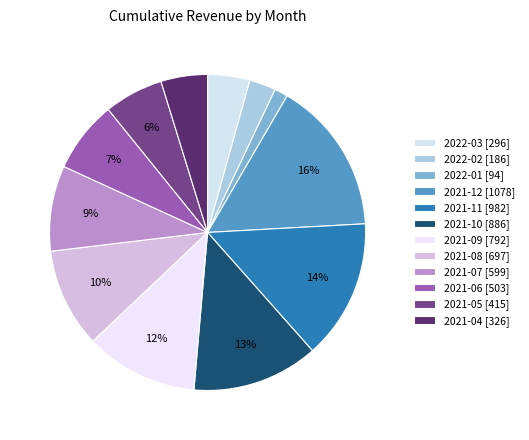

Between 2021-08 and 2021-06, which is larger?

2021-08